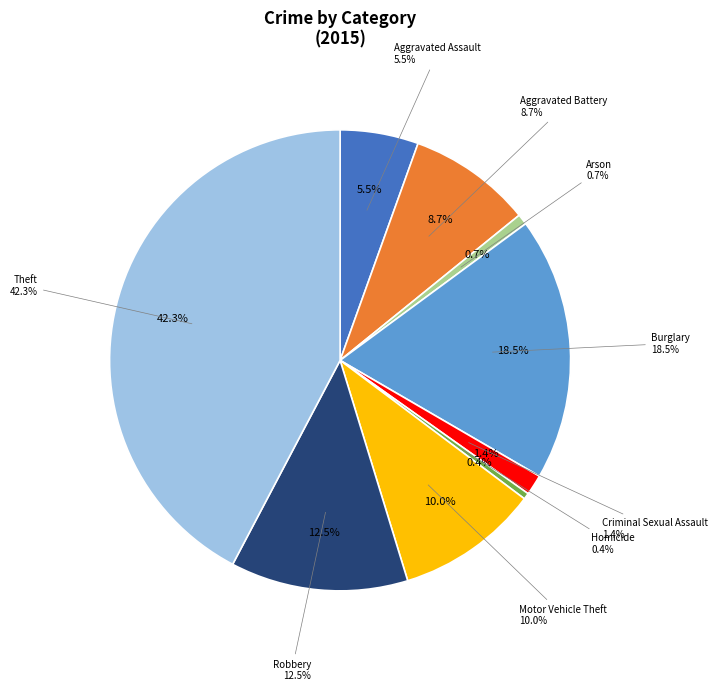

How many segments does this pie chart have?

9